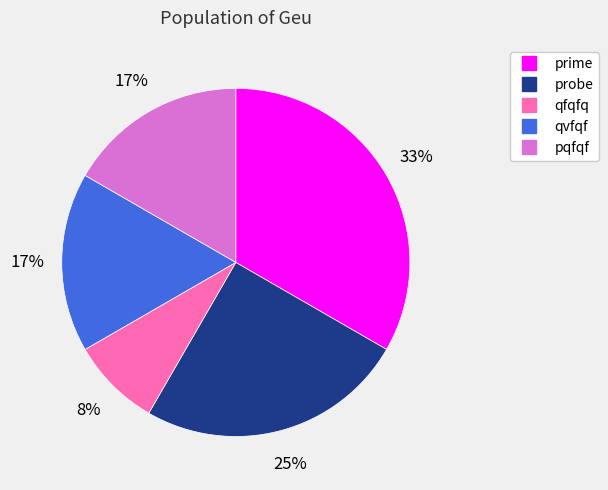

To the nearest percent, what is the average slice percentage?

20%